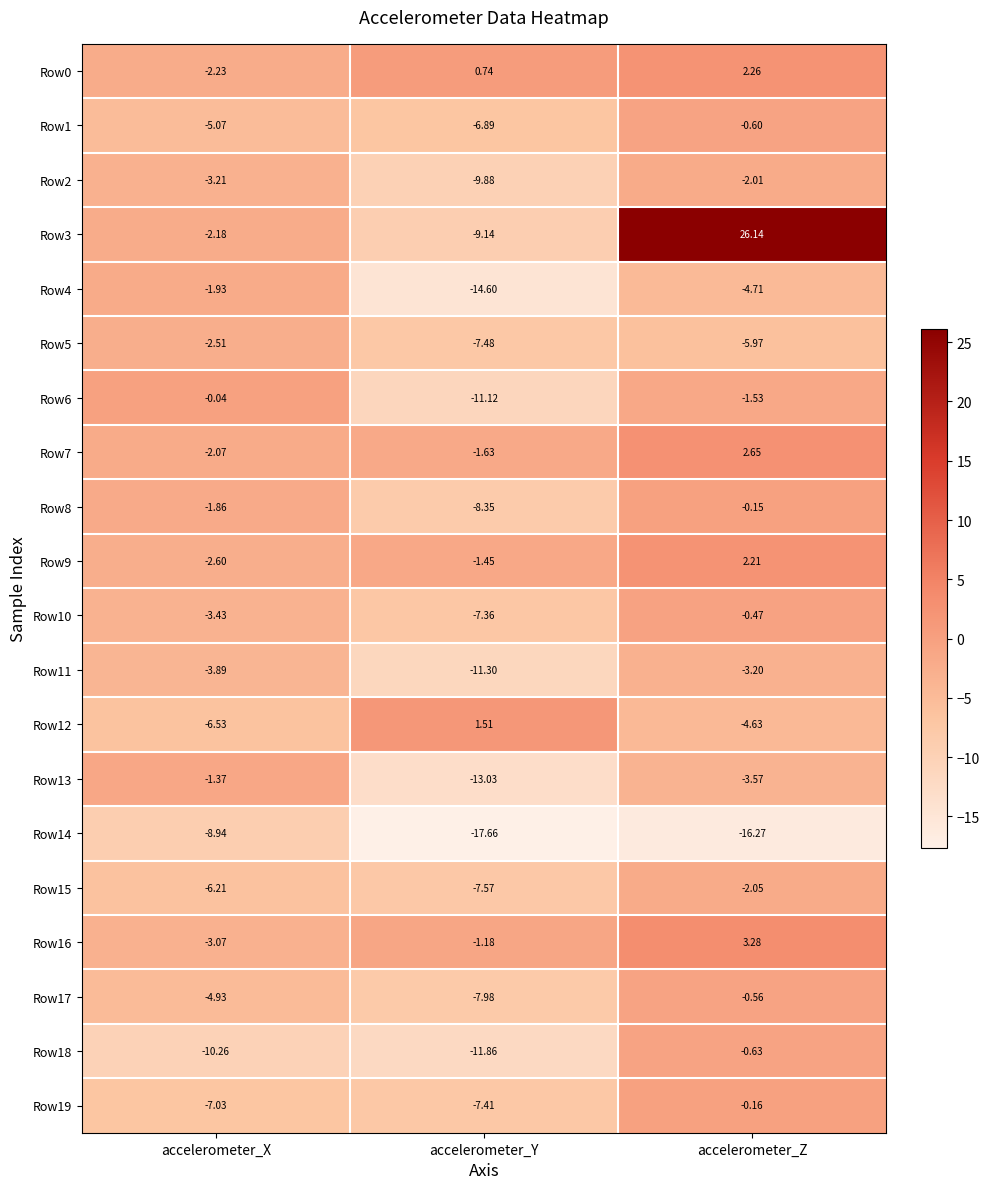

At which category is the sum across all series the highest?

accelerometer_Z